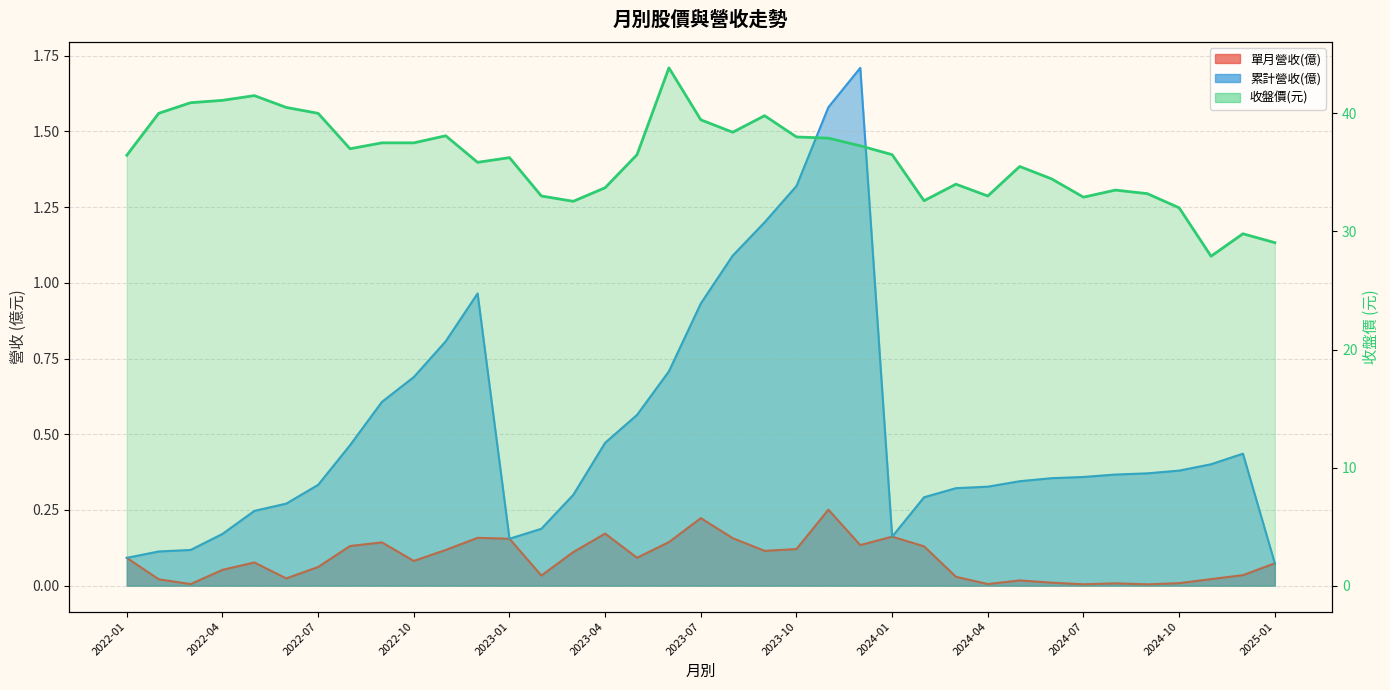

How many interior local peaks does the 收盤價(元) series have?

9